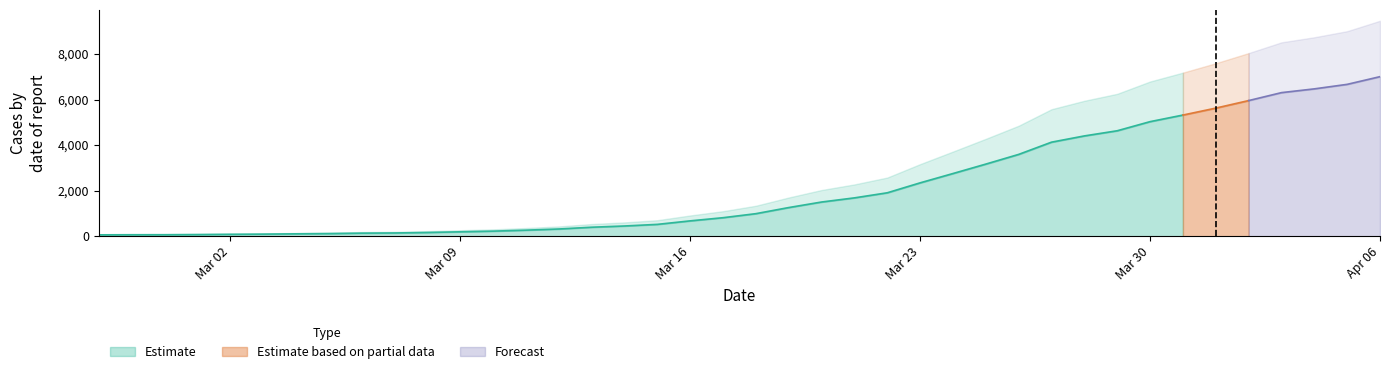

What position from the left is 2020-03-26?

29